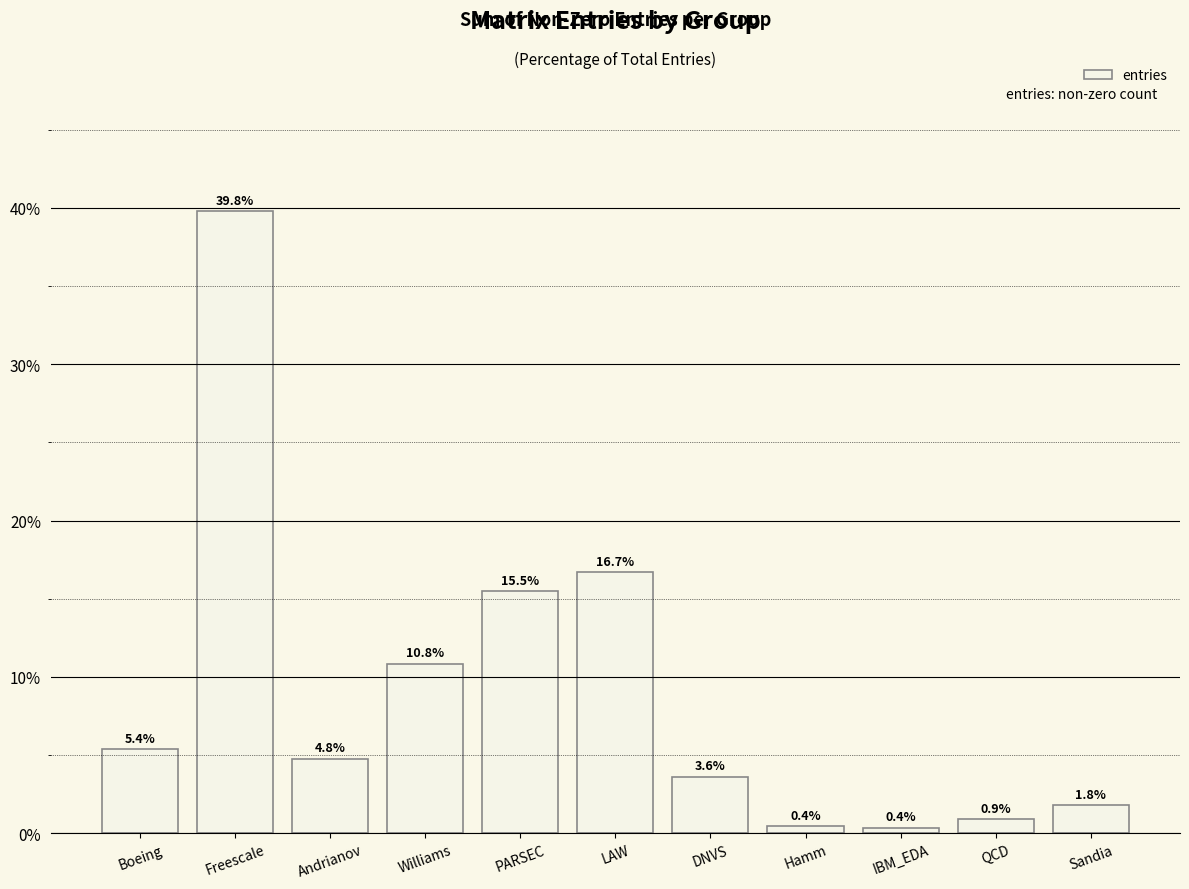

Is it true that the value at DNVS is 0.8?

False